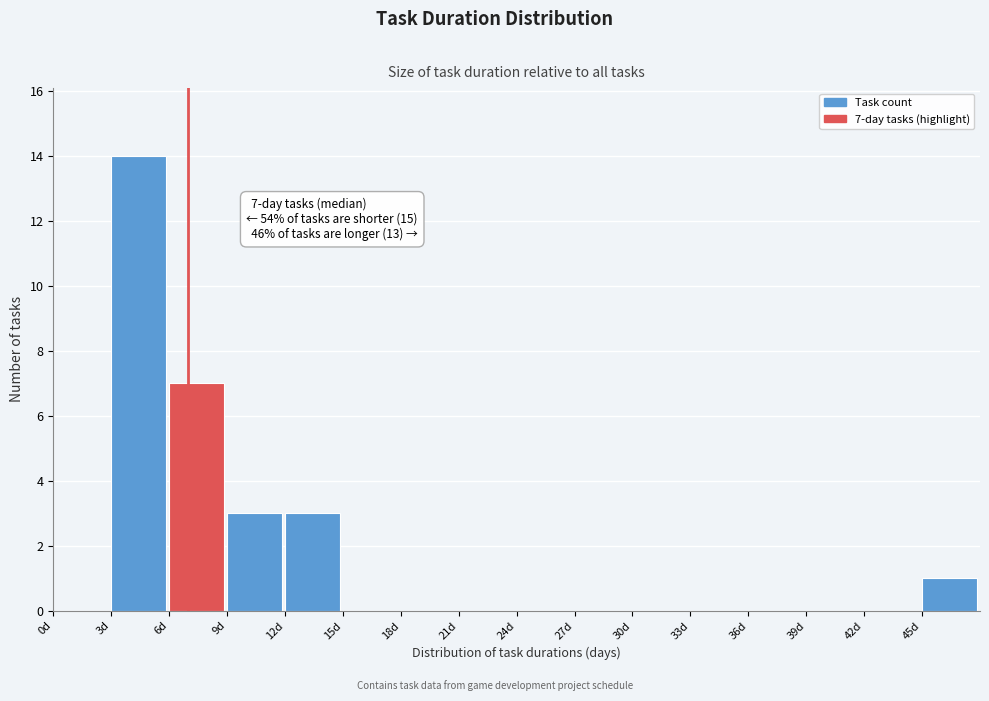

Over which range of the x-axis is the bar tallest?

3 to 6